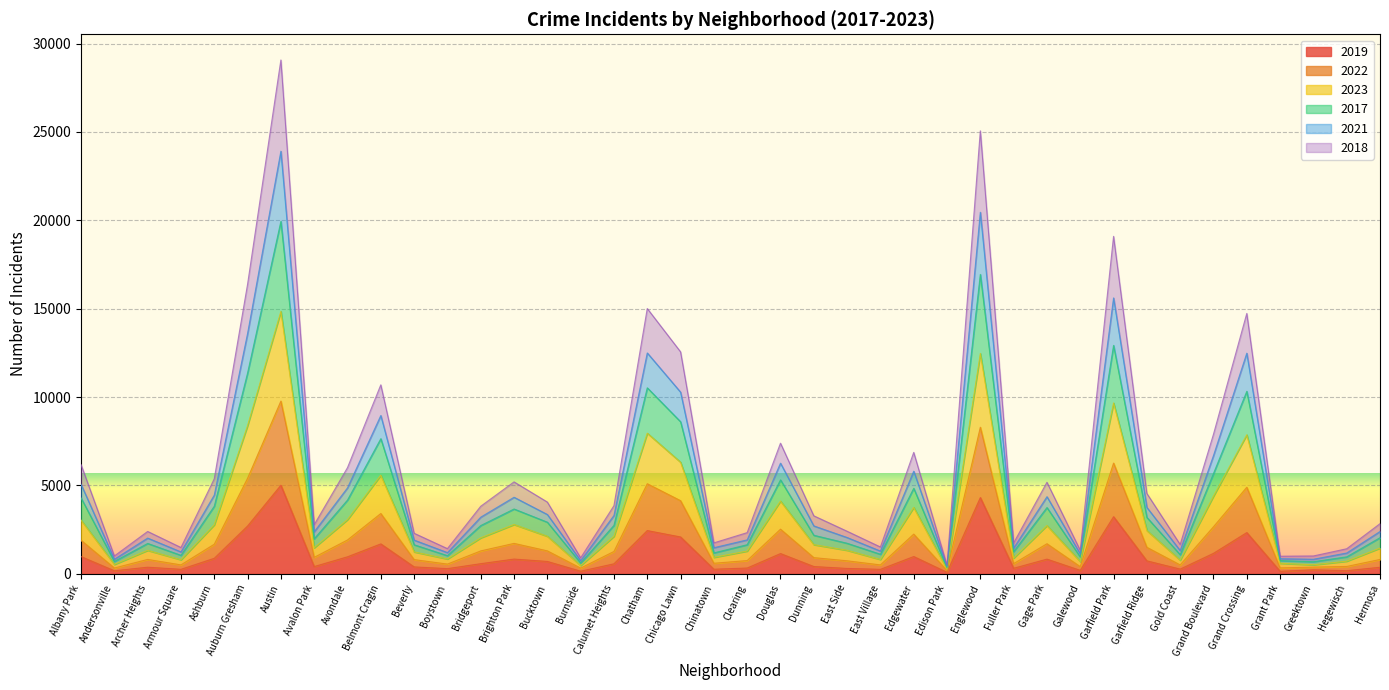

What are all the series names shown in the legend?

2019, 2022, 2023, 2017, 2021, 2018